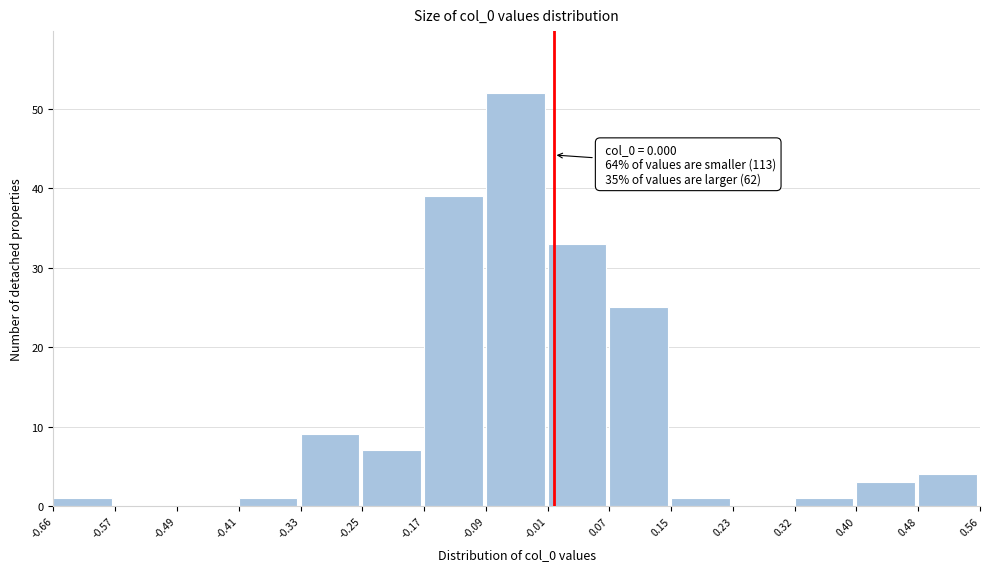

Which range on the x-axis has the tallest bar?

-0.09 to -0.01